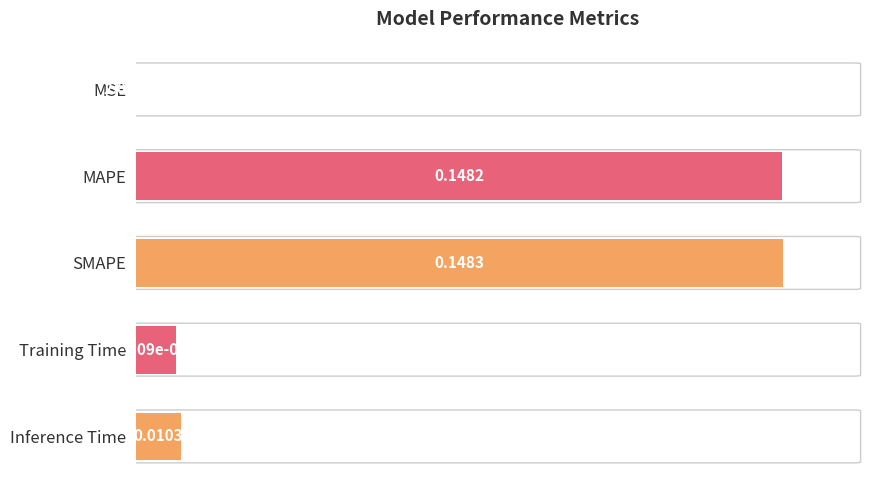

How many categories are shown in the chart?

5